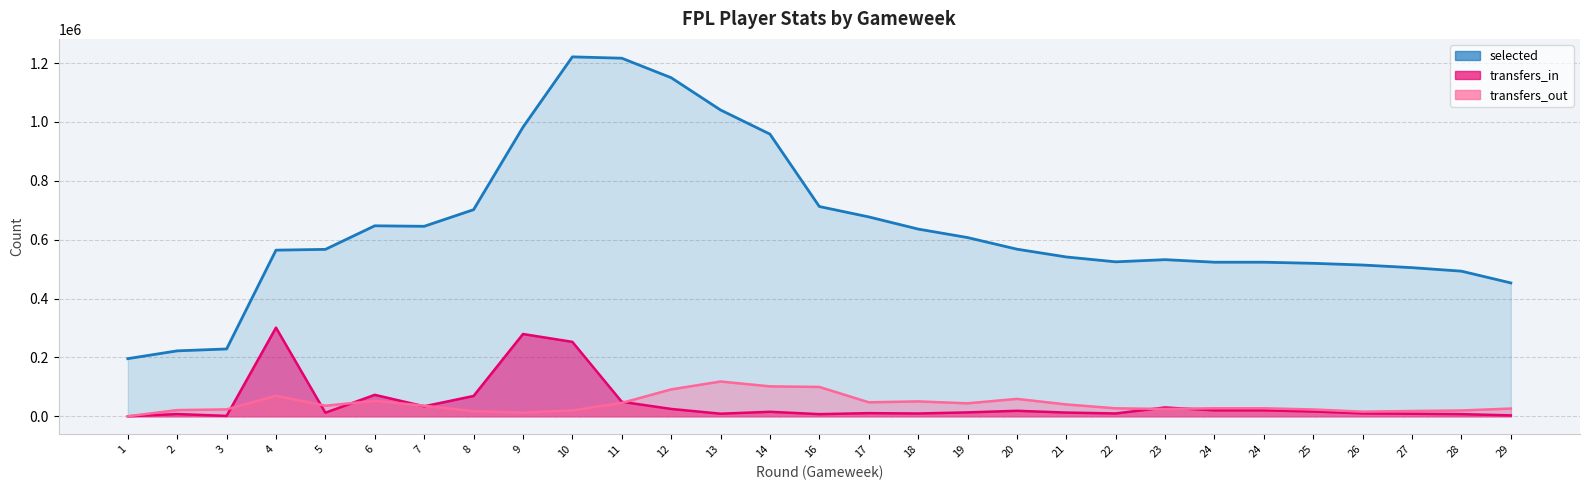

At which label is transfers_in closest to 150568?

6